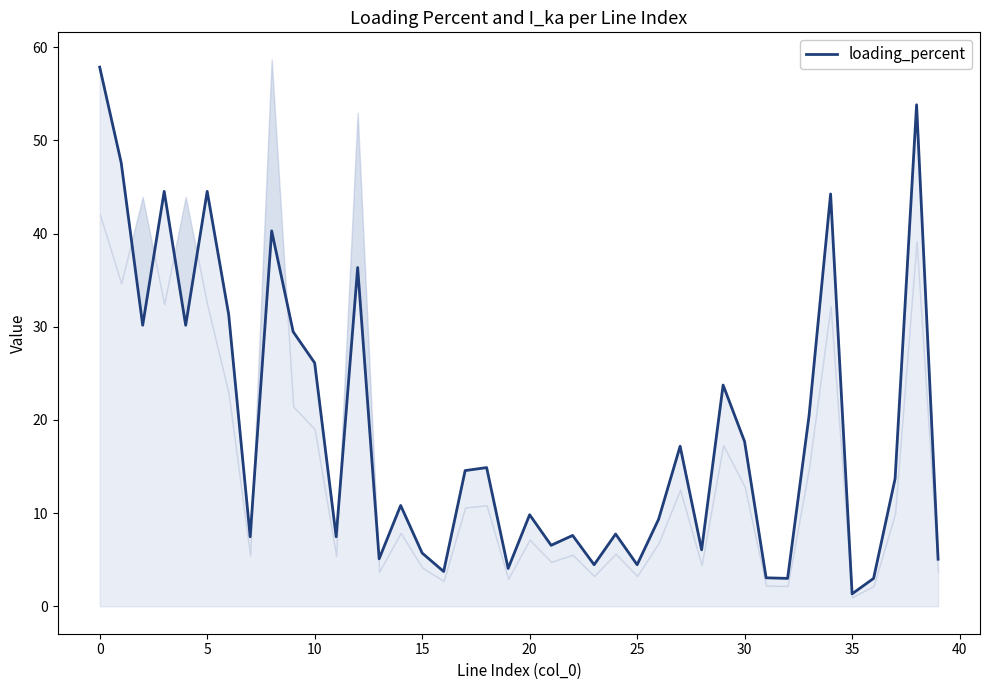

Reading left to right, what are all the values shown in this chart?

57.9	47.6	30.2	44.5	30.2	44.5	31.3	7.5	40.3	29.5	26.1	7.5	36.4	5.1	10.8	5.7	3.7	14.6	14.9	4.1	9.8	6.6	7.6	4.5	7.8	4.5	9.4	17.2	6.1	23.7	17.7	3.1	3.0	20.5	44.3	1.3	3.0	13.7	53.8	5.1